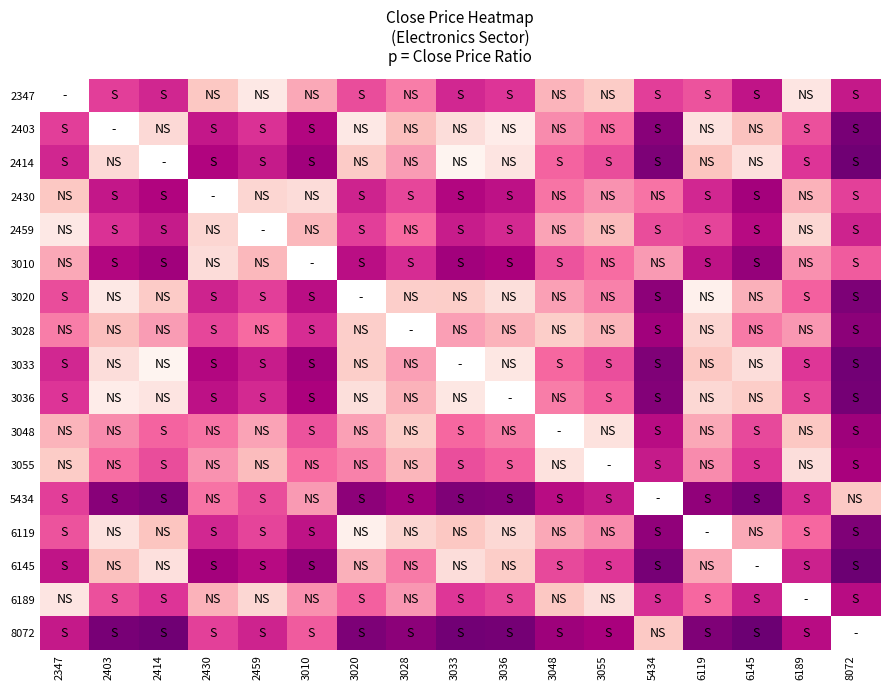

Which category has the lowest value across all series?

3033